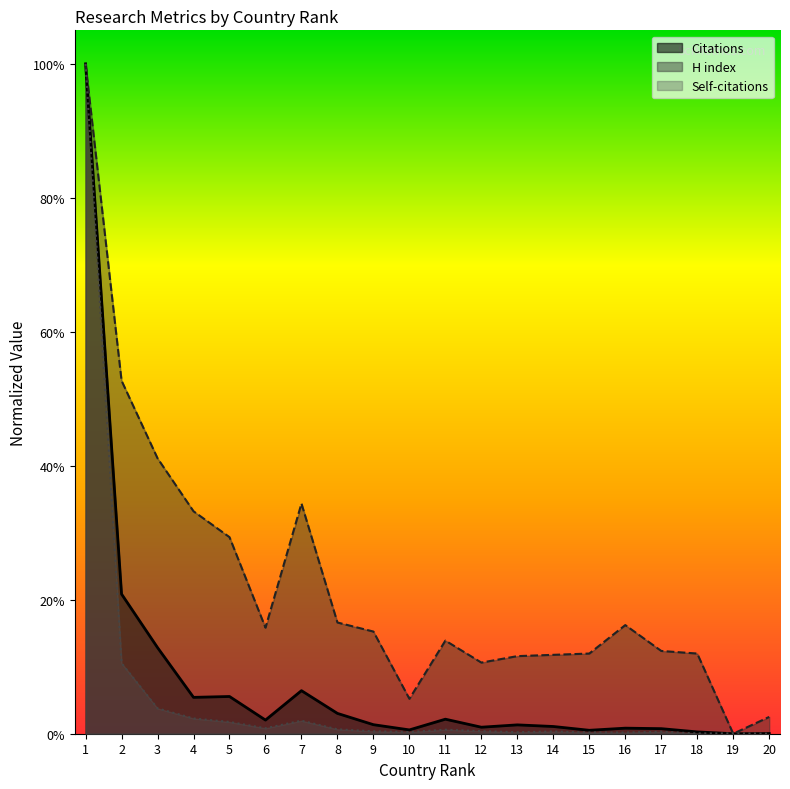

What is the value of the Citations point at the 5th from the left?

0.1